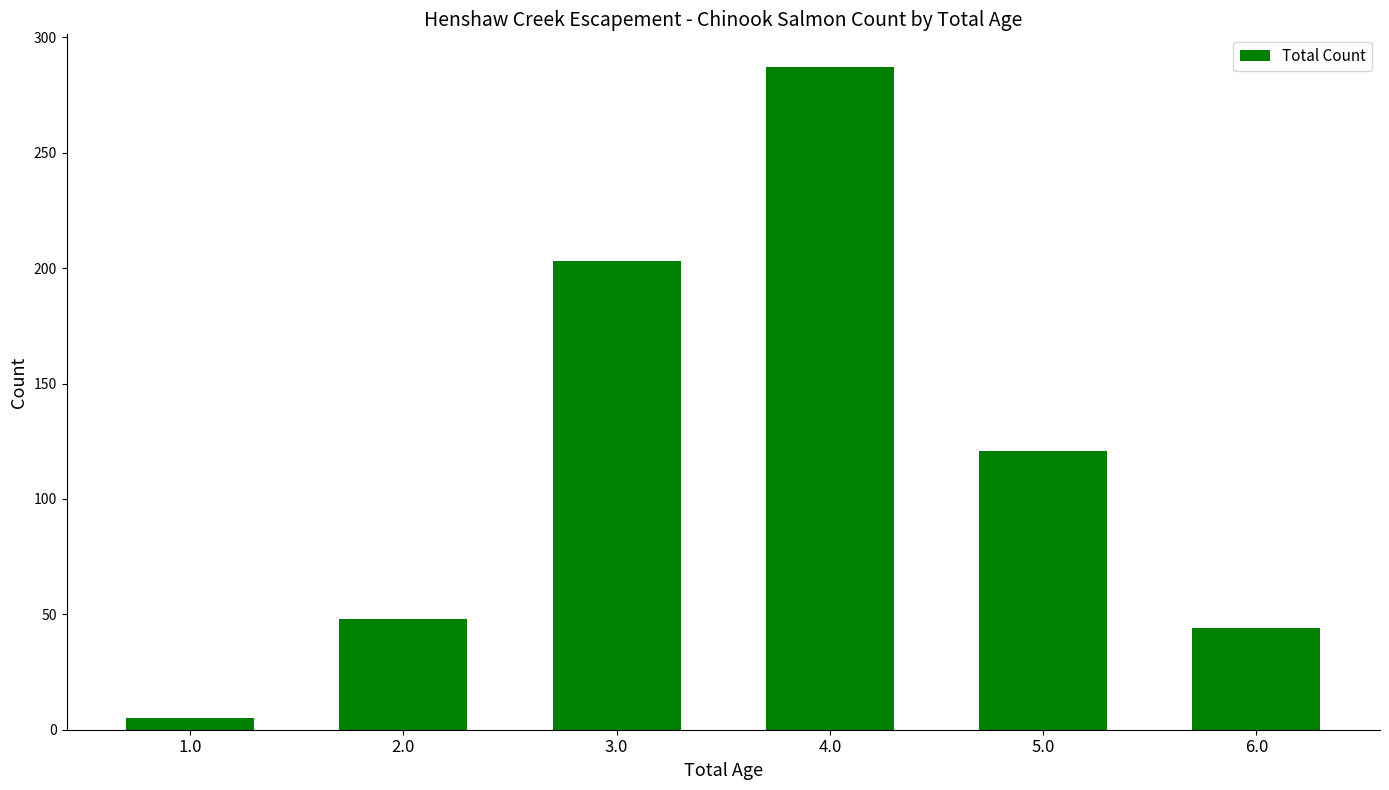

How many series are shown in this chart?

1